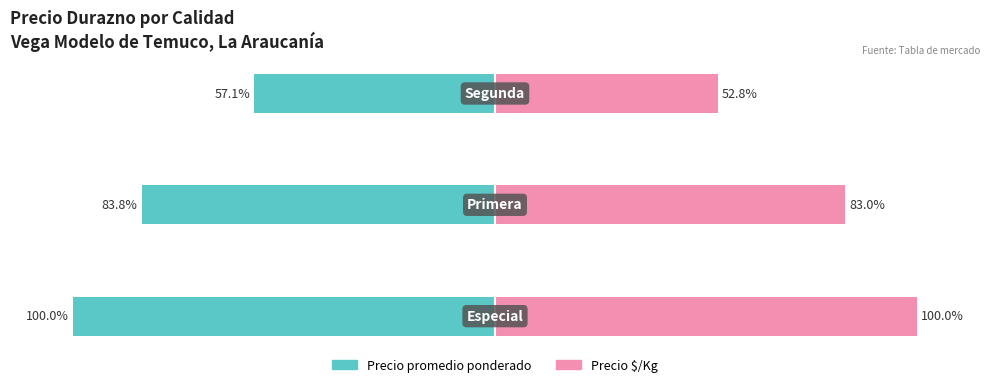

Is it true that Precio promedio ponderado equals -82.0 at 2?

False